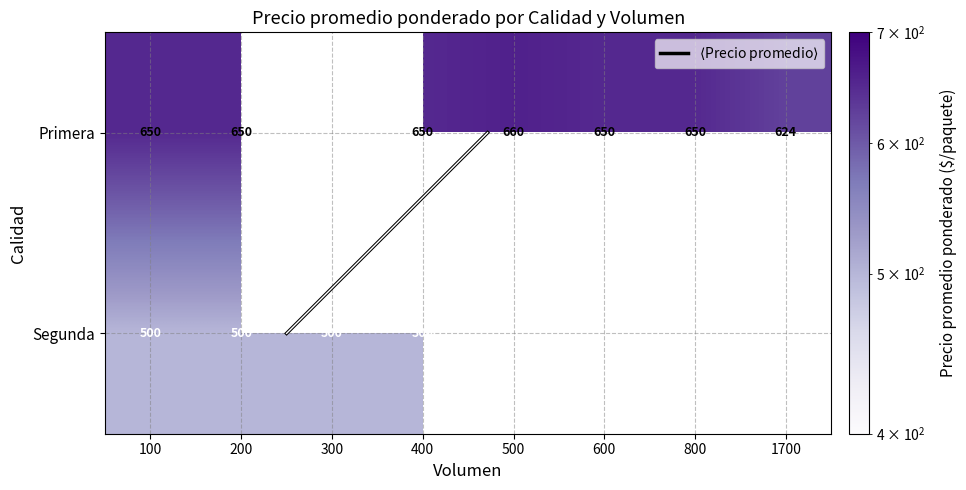

What is the maximum value shown in the chart?

660